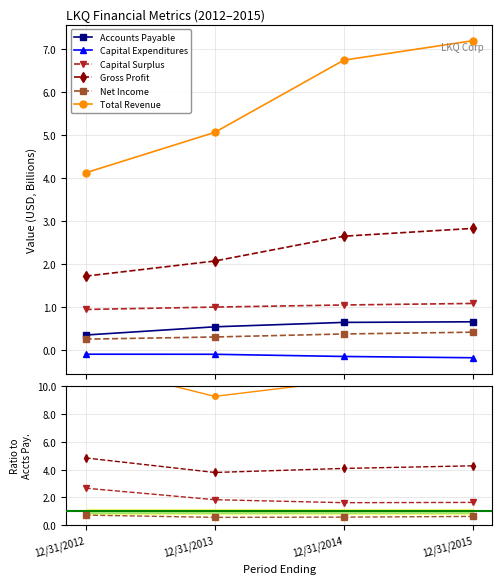

True or false: Capital Surplus and Net Income cross at least once.

False